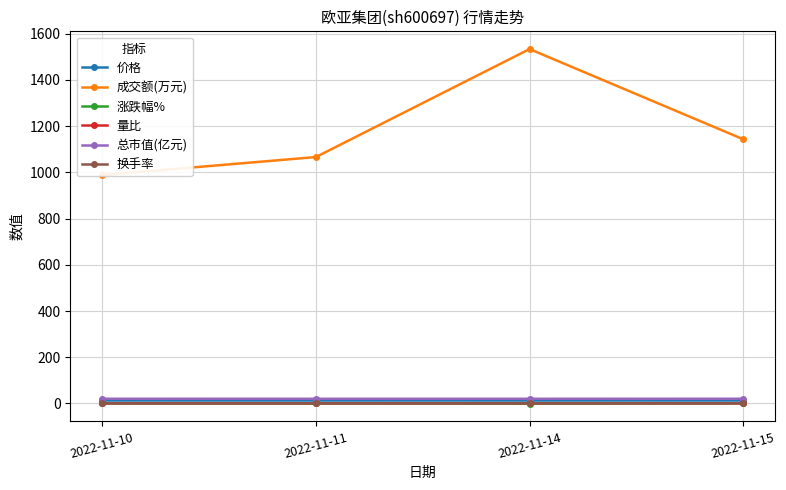

What is the difference between the 成交额(万元) values at 2022-11-14 and 2022-11-11?

467.0